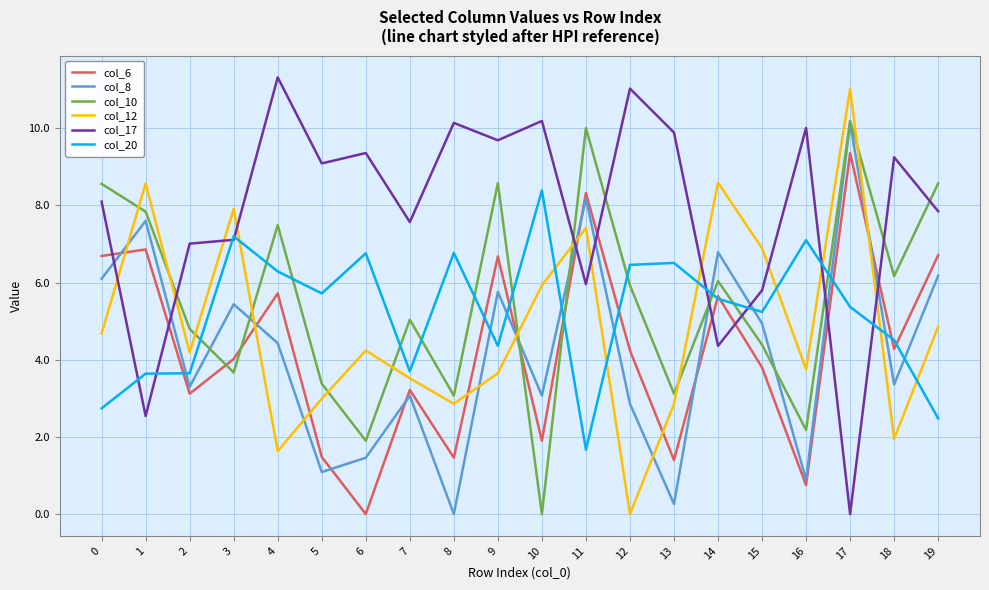

At which category is the sum across all series the highest?

17